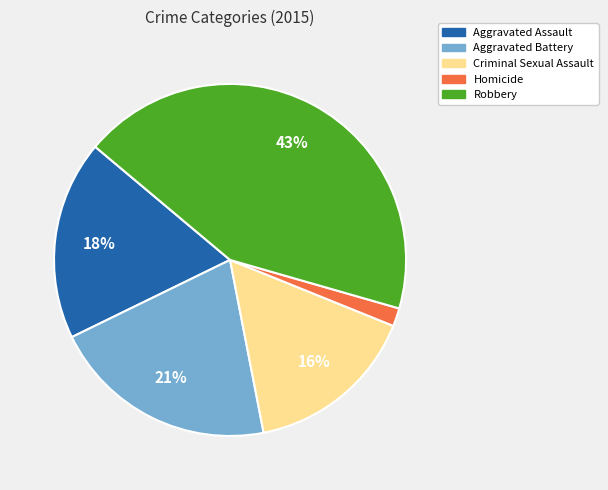

How many slices are in this pie chart?

5